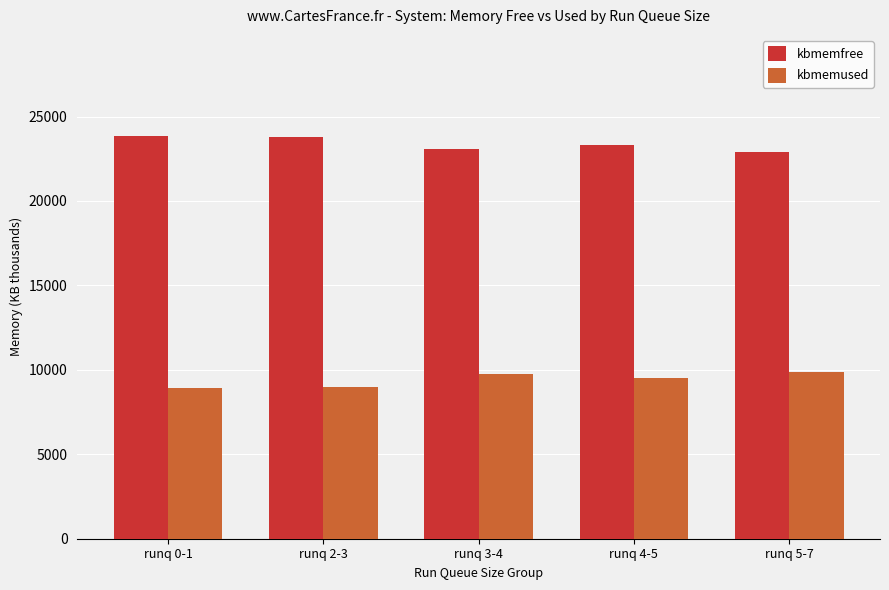

Rank the series by their maximum value, from highest to lowest.

kbmemfree, kbmemused